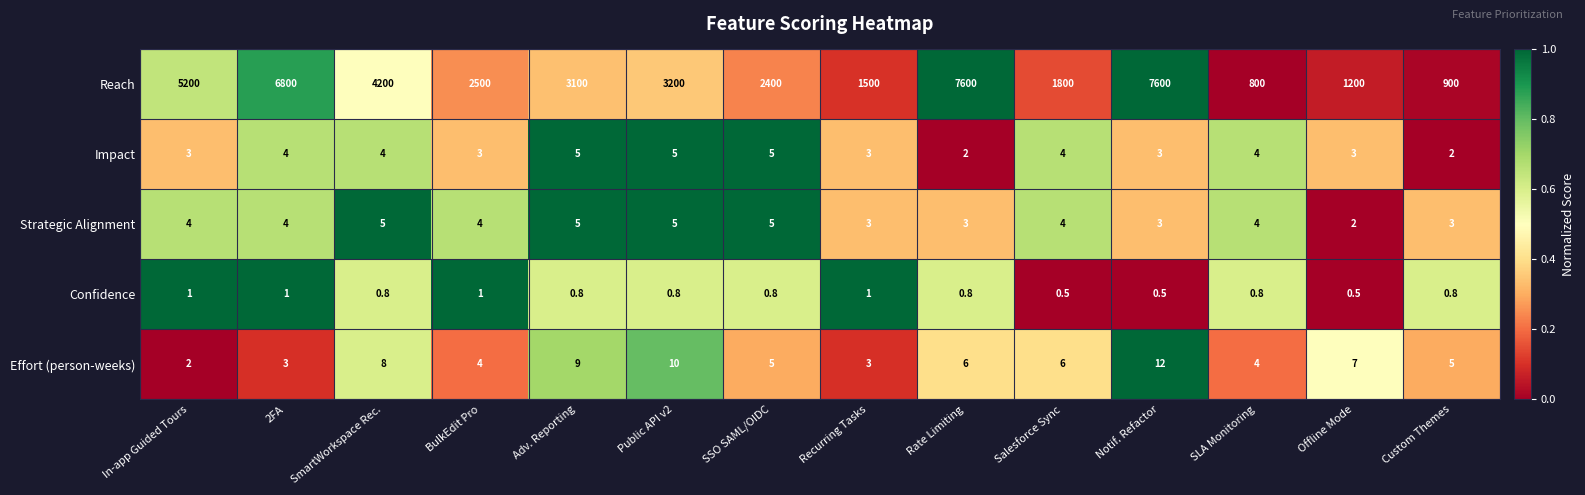

At which label does Effort (person-weeks) first exceed 6?

SmartWorkspace Rec.